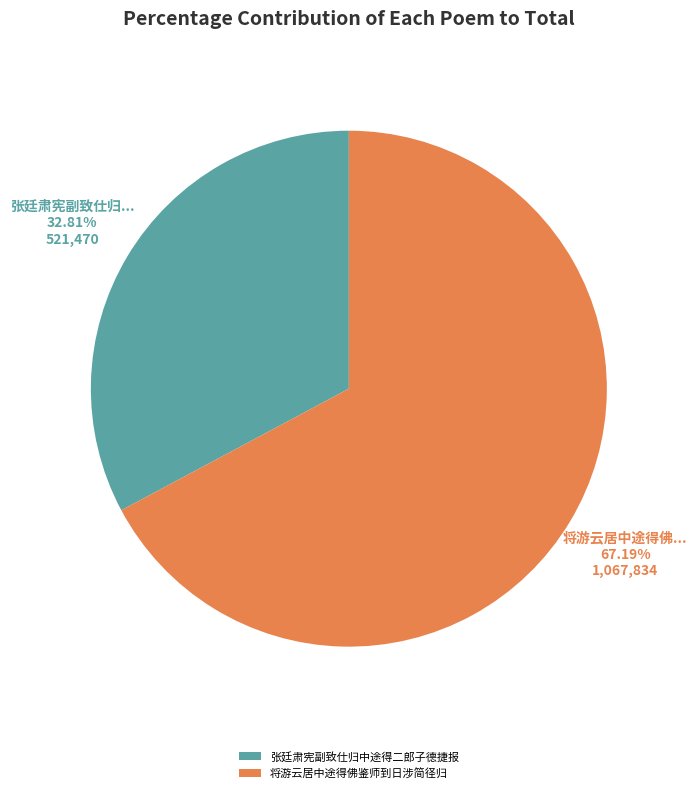

What is the ratio of the value at 将游云居中途得佛鉴师到日涉简径归 to the value at 张廷肃宪副致仕归中途得二郎子德捷报?

2.0